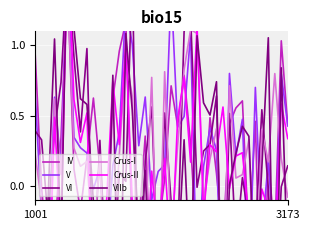

Reading left to right, what are all the values shown in this chart?

IV: 0.9	-0.0	-0.6	-0.4	0.3	1.4	0.1	-0.2	0.2	0.6	0.1	-0.6	0.6	1.0	1.2	-0.4	-0.3	0.4	-0.7	-0.3	0.0	0.7	0.4	0.8	0.3	-0.5	-0.2	0.5	0.1	-0.4	0.4	0.6	0.6	-0.4	0.5	-1.2	0.2	-0.3	1.0	0.4
V: 0.7	-0.2	-0.5	0.6	0.1	1.6	0.3	0.3	0.2	-0.0	0.1	-0.5	0.1	0.4	1.3	1.0	0.3	0.6	-0.1	0.1	0.2	1.4	0.4	0.5	1.1	-0.7	0.1	0.4	0.3	-1.0	0.8	0.2	0.5	-0.8	0.7	-0.4	0.2	-0.5	0.8	0.4
VI: 0.4	0.3	-0.2	0.4	0.7	1.6	0.9	0.4	1.0	-0.7	0.3	-0.7	-0.7	0.1	0.0	1.5	-1.0	0.2	0.6	-0.7	0.5	-0.1	-0.4	1.1	1.2	-0.0	0.2	0.3	0.6	-1.1	0.5	-0.4	0.1	-0.2	-0.3	0.5	-0.0	-0.9	-0.0	0.1
Crus-I: 0.2	-0.1	-0.9	0.6	0.1	1.4	0.3	0.1	0.2	-0.4	0.2	-0.9	-0.5	0.2	0.9	0.6	-0.9	-0.3	0.8	-0.9	0.8	-0.4	0.3	0.8	1.1	1.1	-0.1	0.2	0.4	-0.8	0.7	0.1	0.1	0.3	-0.9	0.4	0.2	0.8	0.2	-0.1
Crus-II: -0.2	-1.7	-1.0	0.5	-0.4	1.8	0.6	0.3	0.5	-0.9	-0.8	-0.1	0.7	0.3	1.0	-0.1	-0.7	-0.7	0.1	-0.4	0.2	-0.6	0.5	0.8	0.2	1.1	-0.2	0.3	0.2	0.6	-0.0	0.2	0.2	-0.2	-0.7	-0.0	-0.2	-0.5	0.6	0.3
VIIb: -0.3	-1.8	-0.1	1.0	-0.4	1.8	1.1	0.6	0.6	-0.1	-0.7	-0.7	0.8	-1.3	1.1	0.5	-0.4	0.1	-1.0	-1.0	-0.2	-0.8	-0.5	0.3	-0.7	1.1	0.6	0.5	0.7	-1.3	0.0	0.2	0.4	0.4	-0.8	0.1	1.1	-1.5	0.8	-0.6